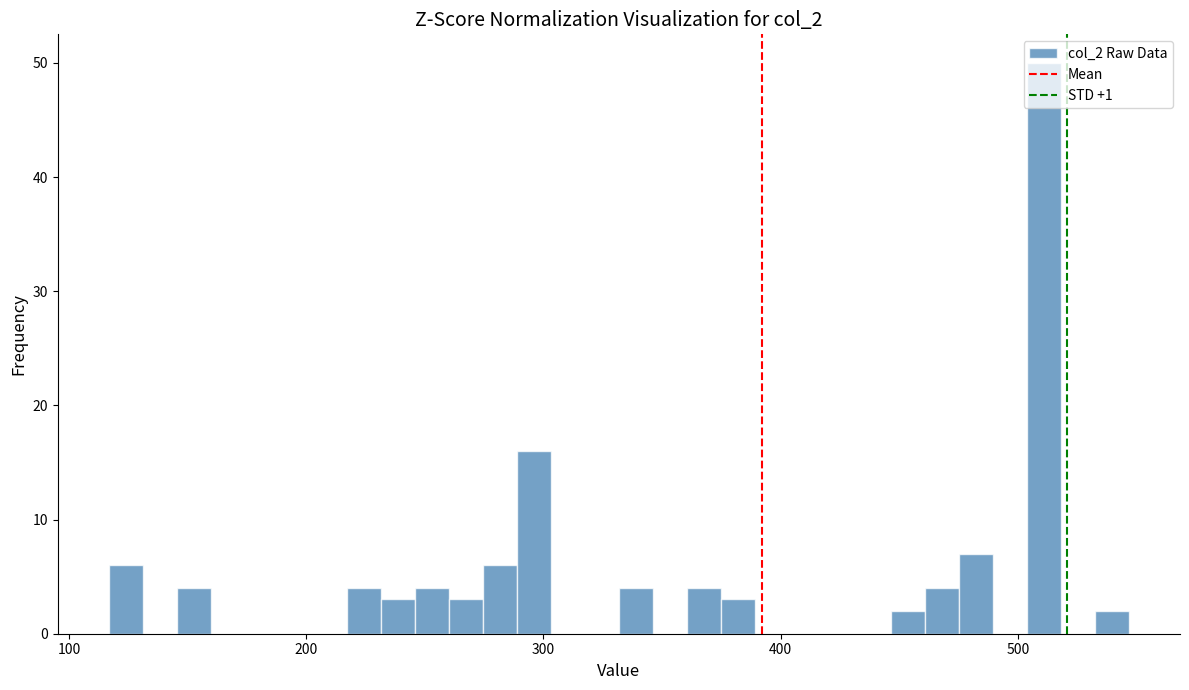

Around what value on the x-axis is the tallest bar? Give the approximate position of its centre, as read against the axis.

510